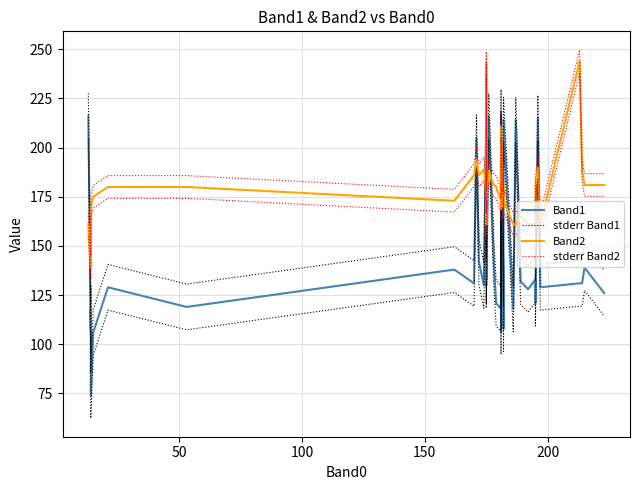

What is the difference between the maximum and minimum values in the Band2 series?

105.0